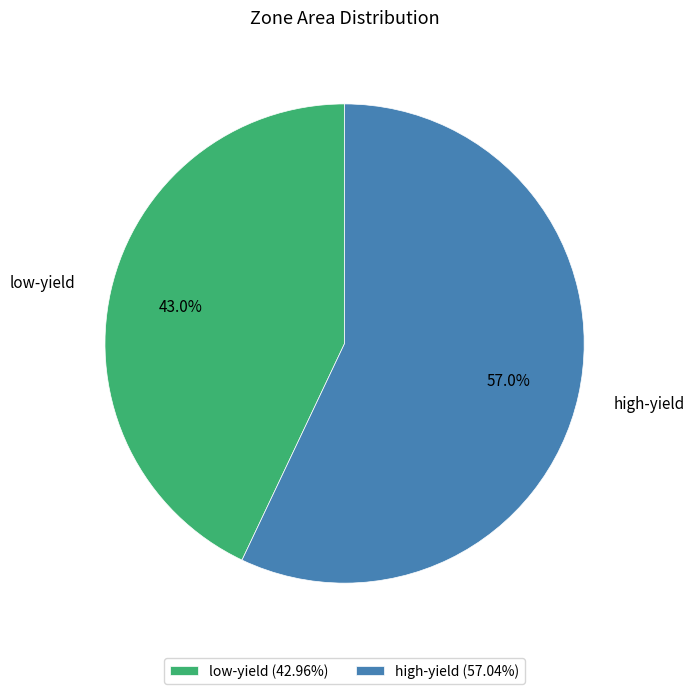

Rank the categories by value from highest to lowest.

high-yield, low-yield